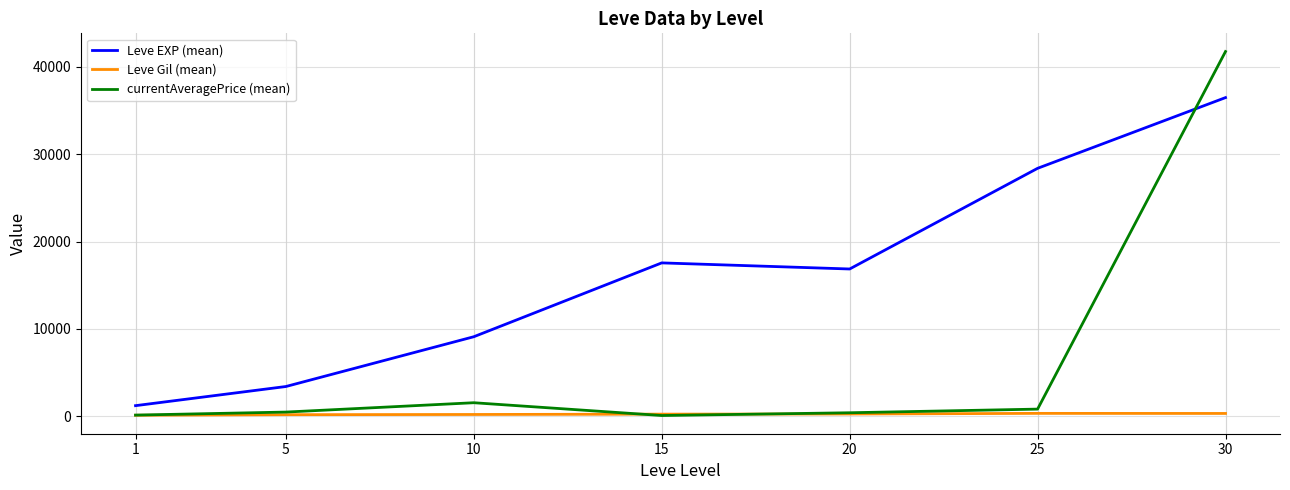

At which category is the sum across all series the highest?

30